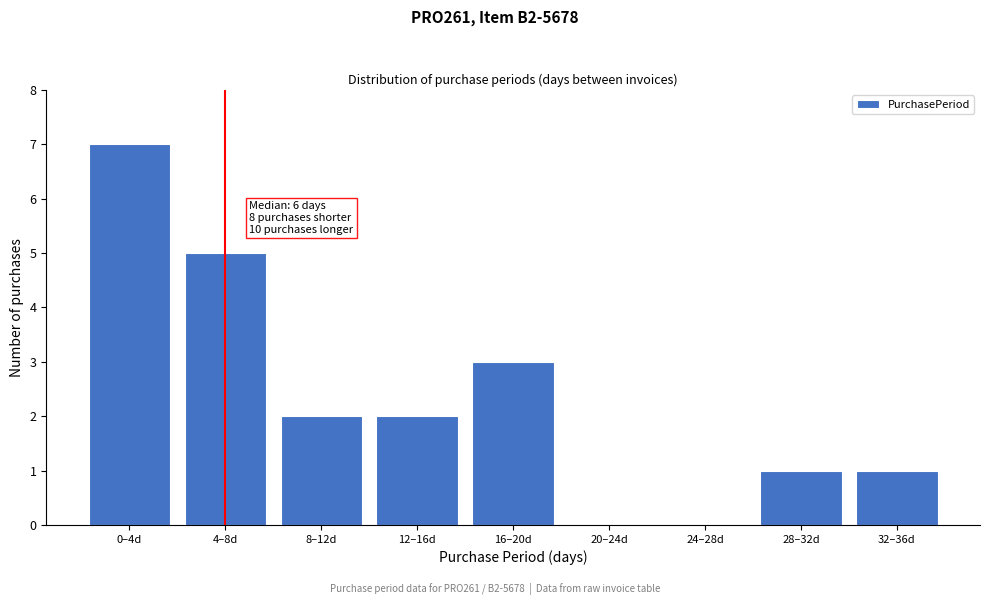

Reading left to right, list all the values displayed in this chart.

0–4d=7	4–8d=5	8–12d=2	12–16d=2	16–20d=3	20–24d=0	24–28d=0	28–32d=1	32–36d=1